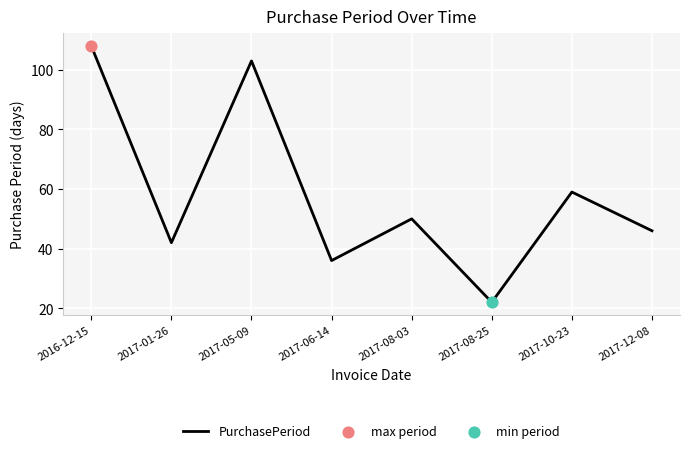

Which has a higher value, 2017-10-23 or 2017-06-14?

2017-10-23